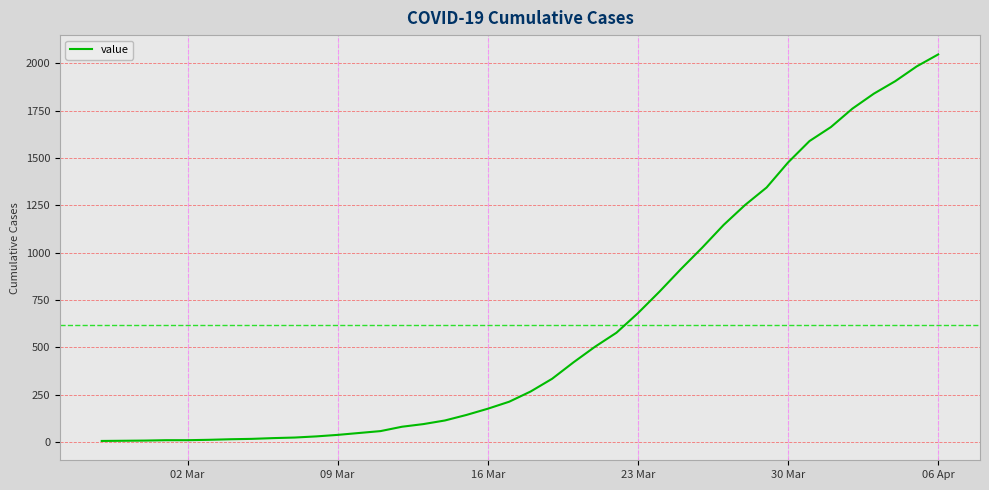

What is the greatest value displayed?

2046